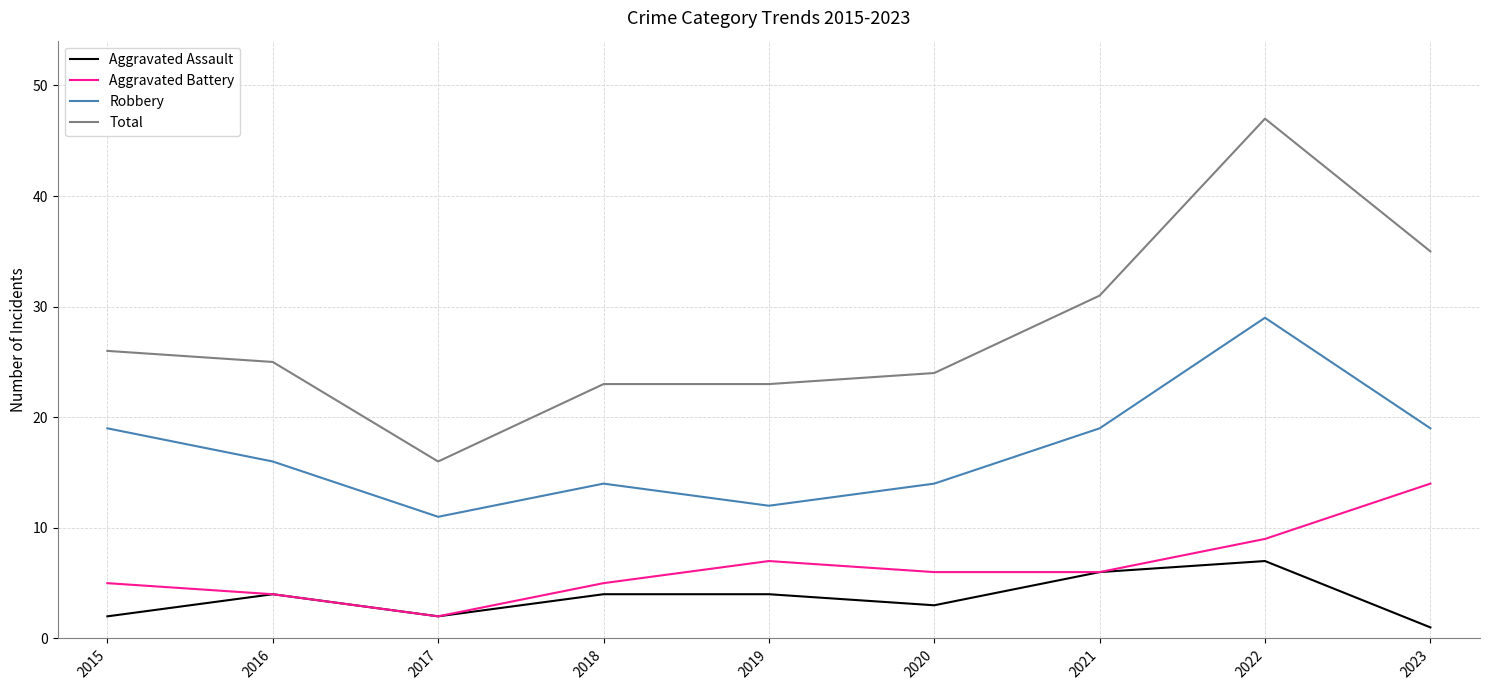

What is the minimum value for Aggravated Battery?

2